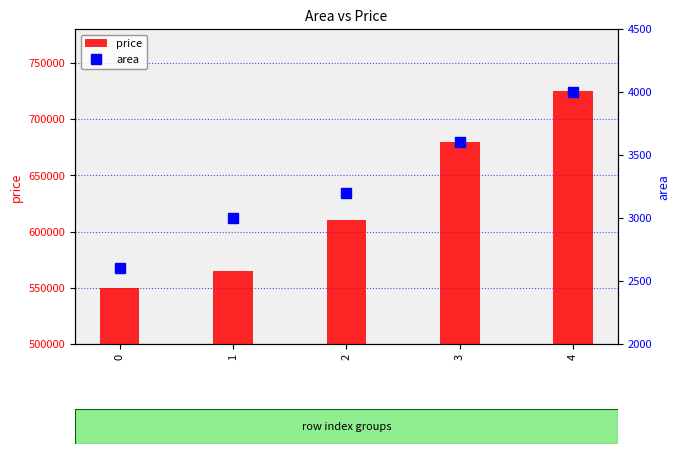

At 0, list the series in order from smallest to largest.

area, price